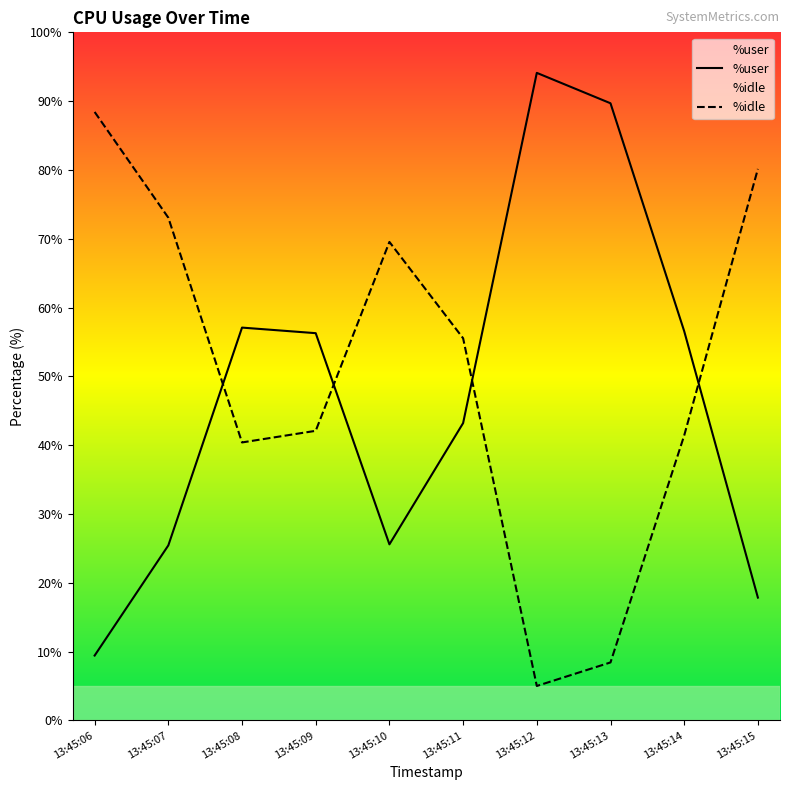

What is the value of the %idle point at the 9th from the left?

41.4